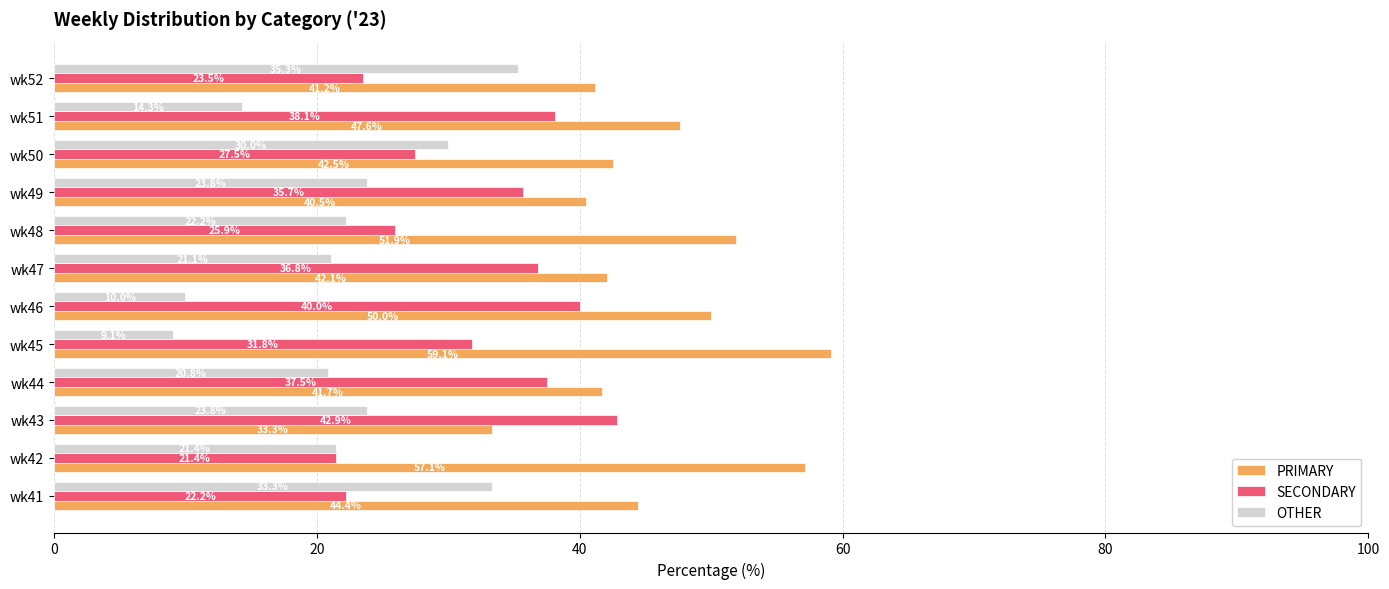

What is the approximate value of SECONDARY at wk45?

31.8